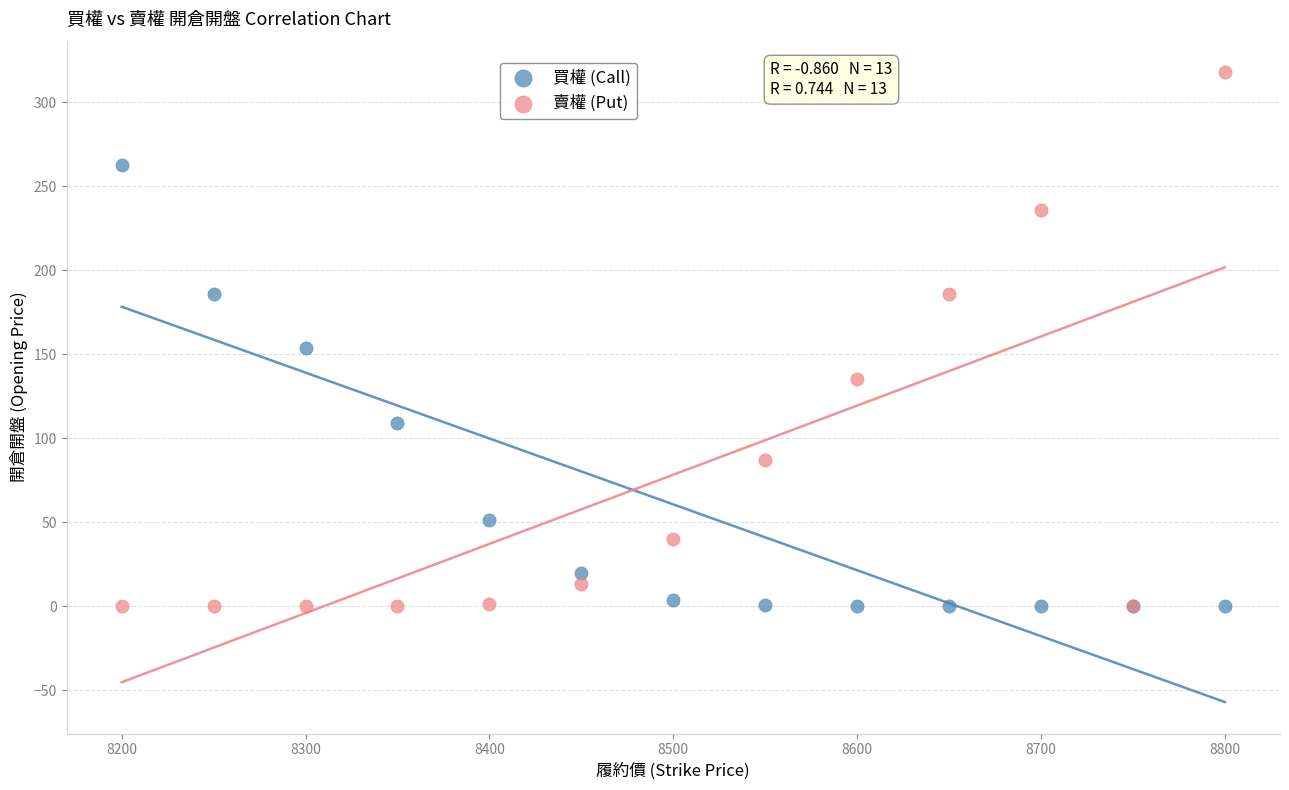

Across all series, what Y value is closest to 159?

154.0